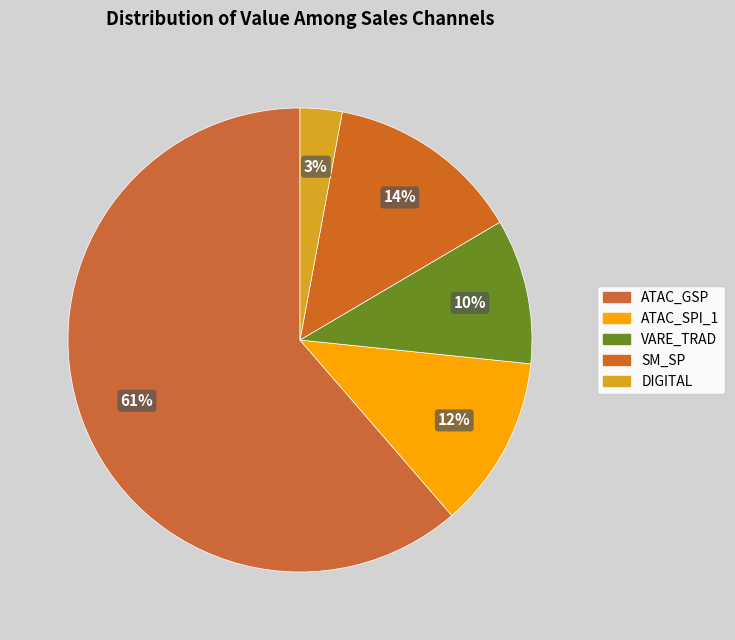

How many segments does this pie chart have?

5